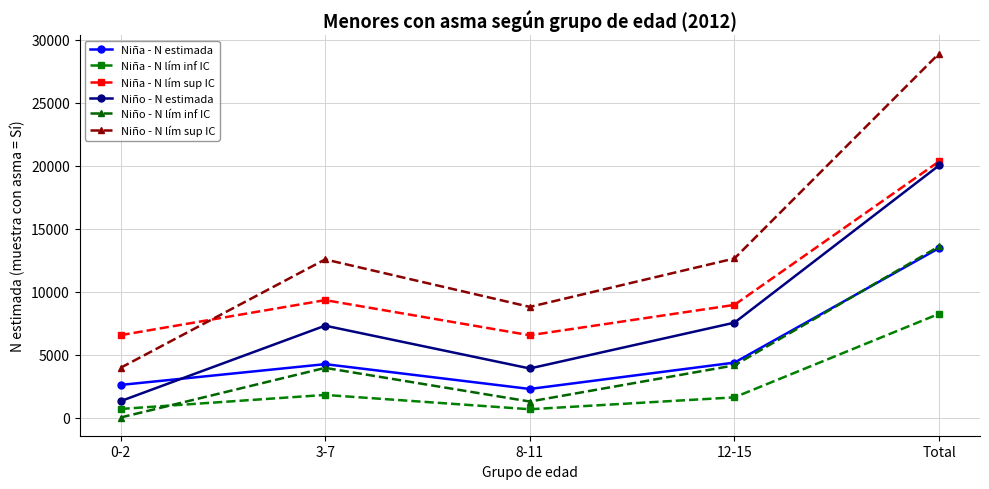

Which series has the largest total across all categories?

Niño - N lím sup IC